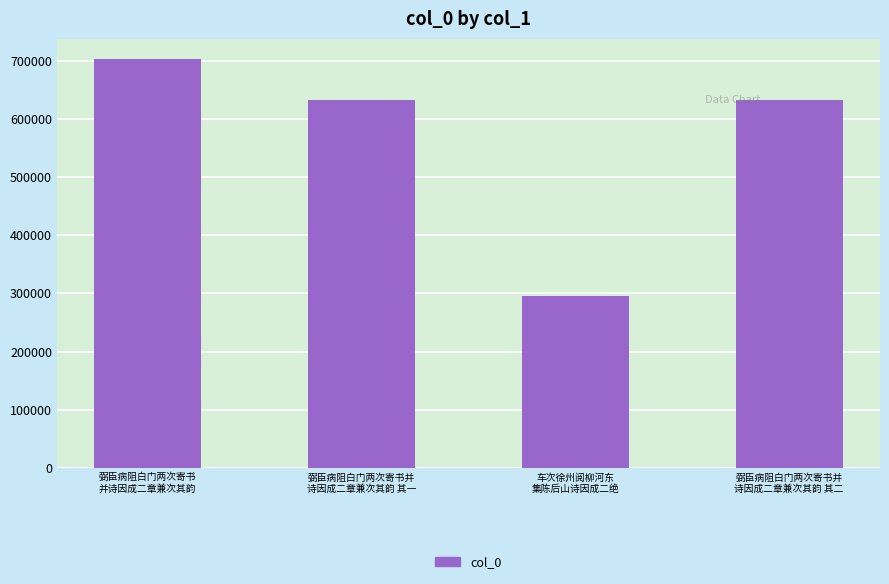

What is the label of the 2nd bar from the left?

弼臣病阻白门两次寄书并
诗因成二章兼次其韵 其一